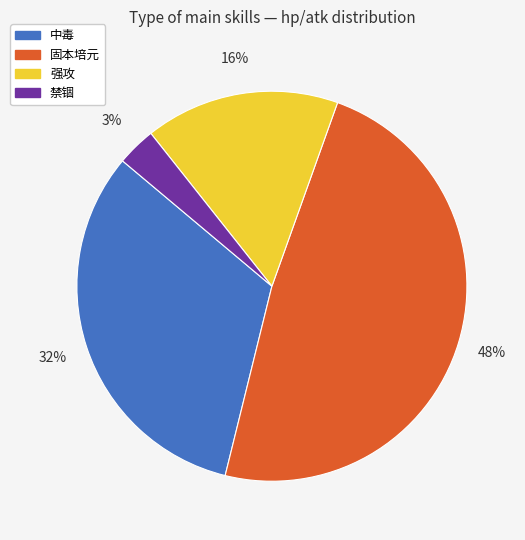

Rank the categories by value from lowest to highest.

禁锢, 强攻, 中毒, 固本培元